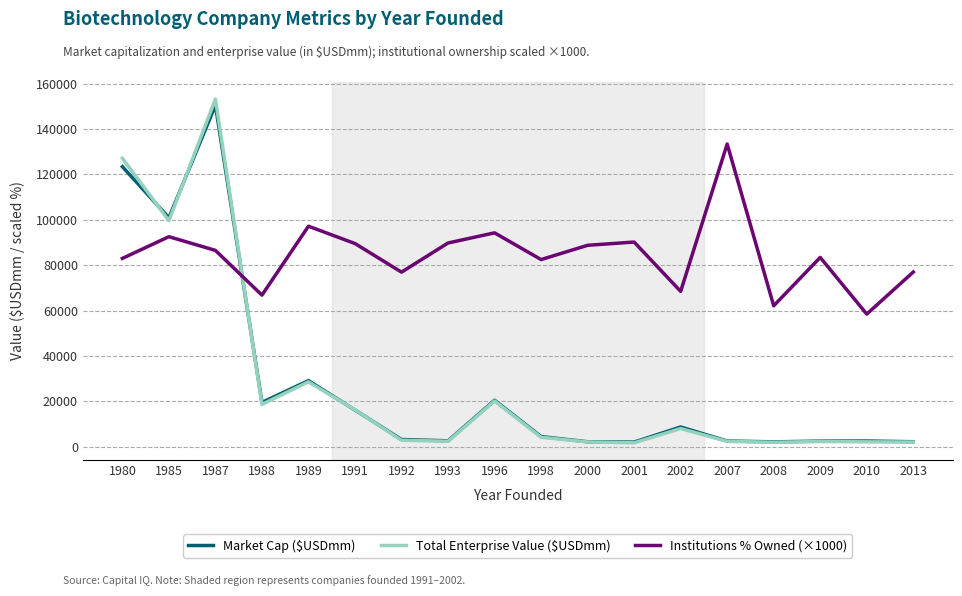

What is the maximum value for Institutions % Owned (×1000)?

133360.0